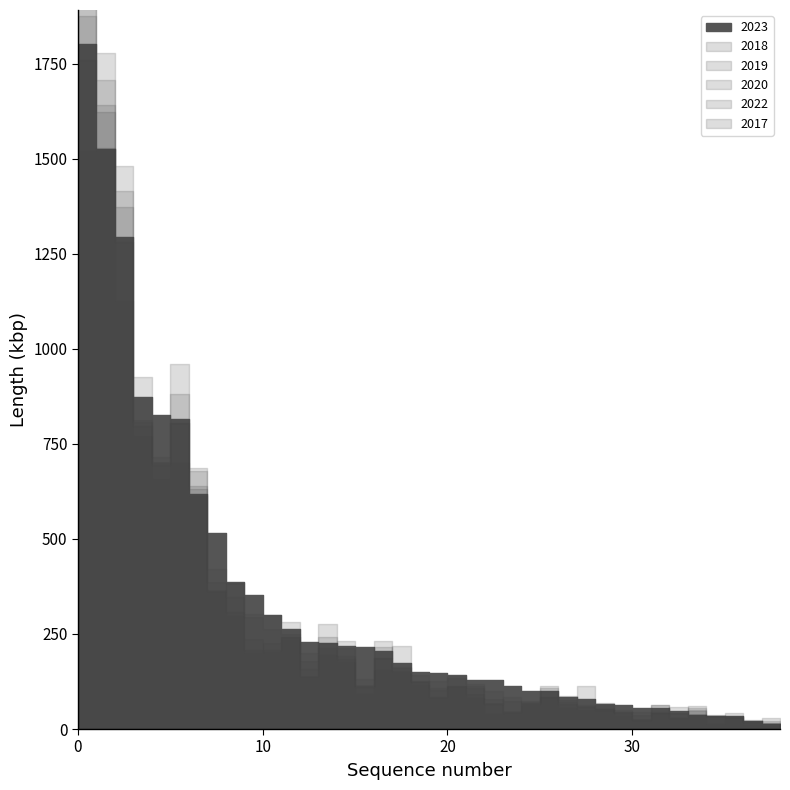

What is the average value of the 2017 series?

320